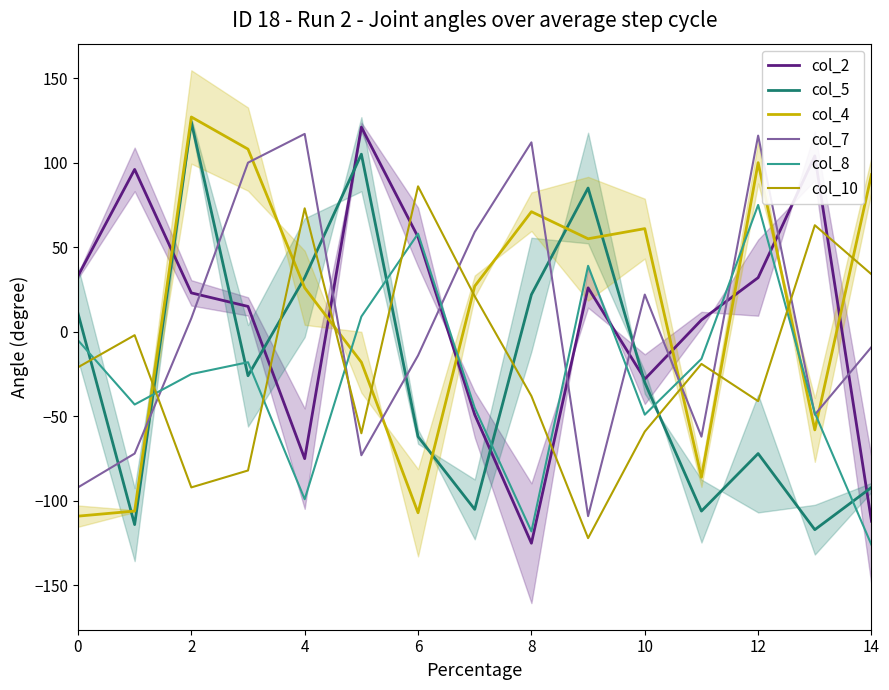

What is the average value of the col_10 series?

-17